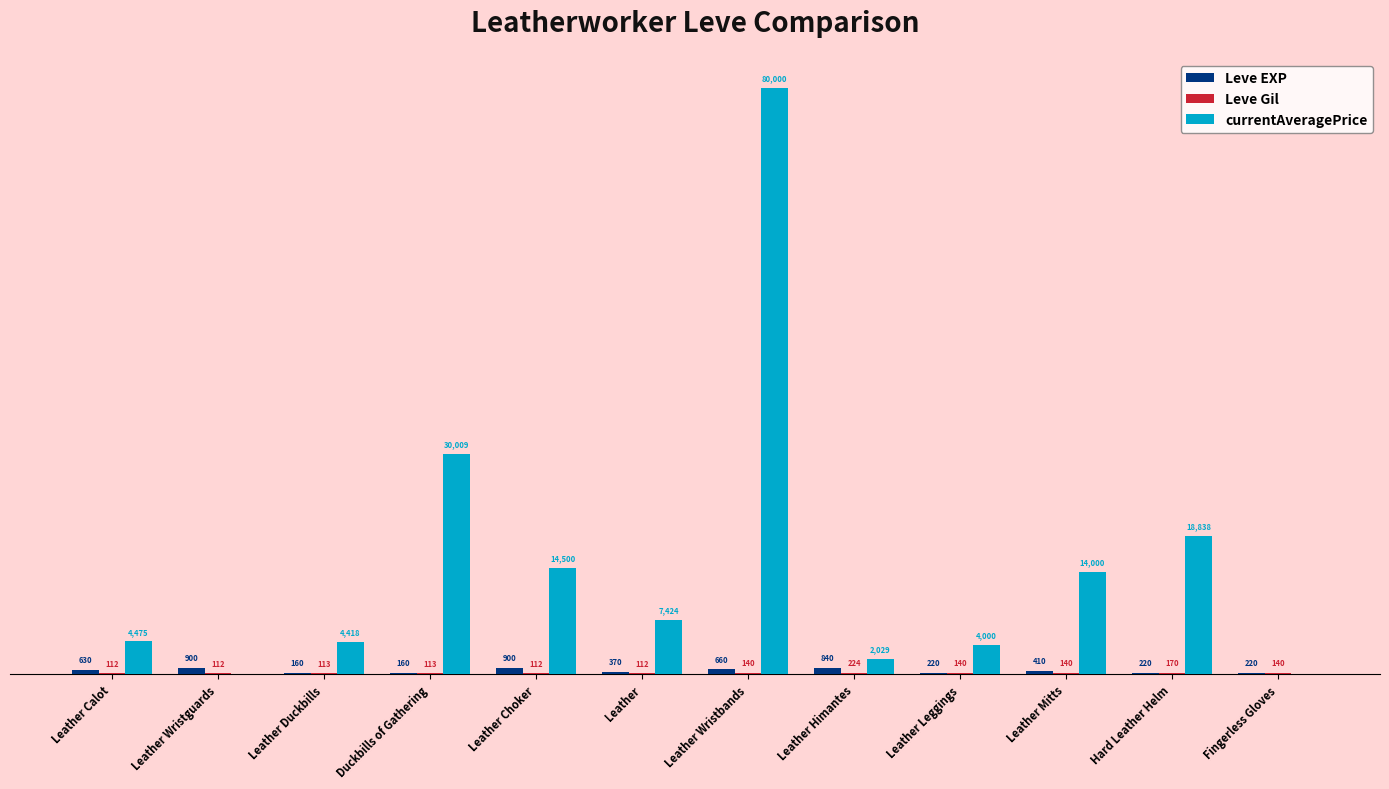

Which series has the largest total across all categories?

currentAveragePrice